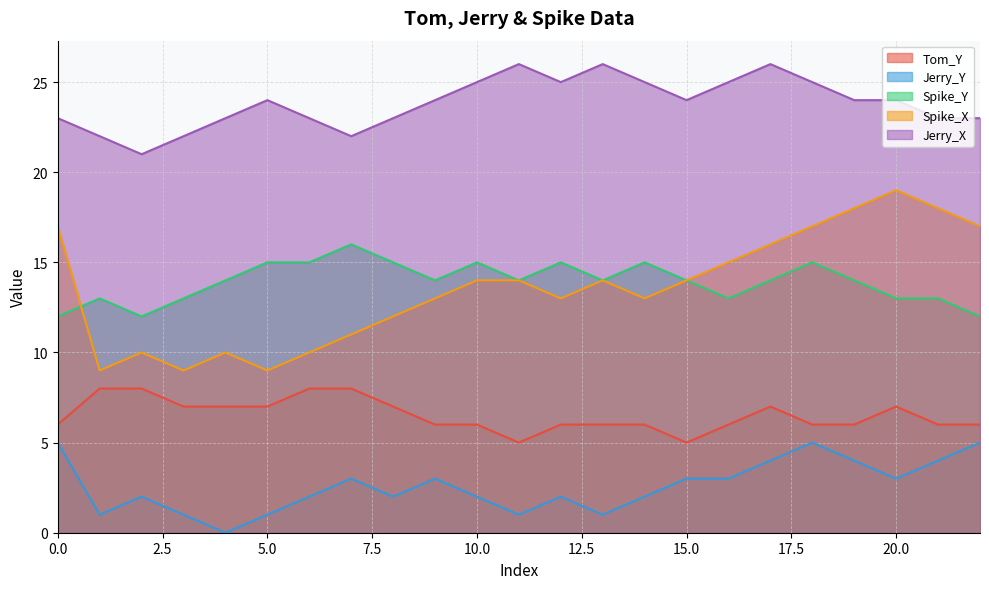

True or false: Tom_Y has more than 1 points higher than both neighbors.

True